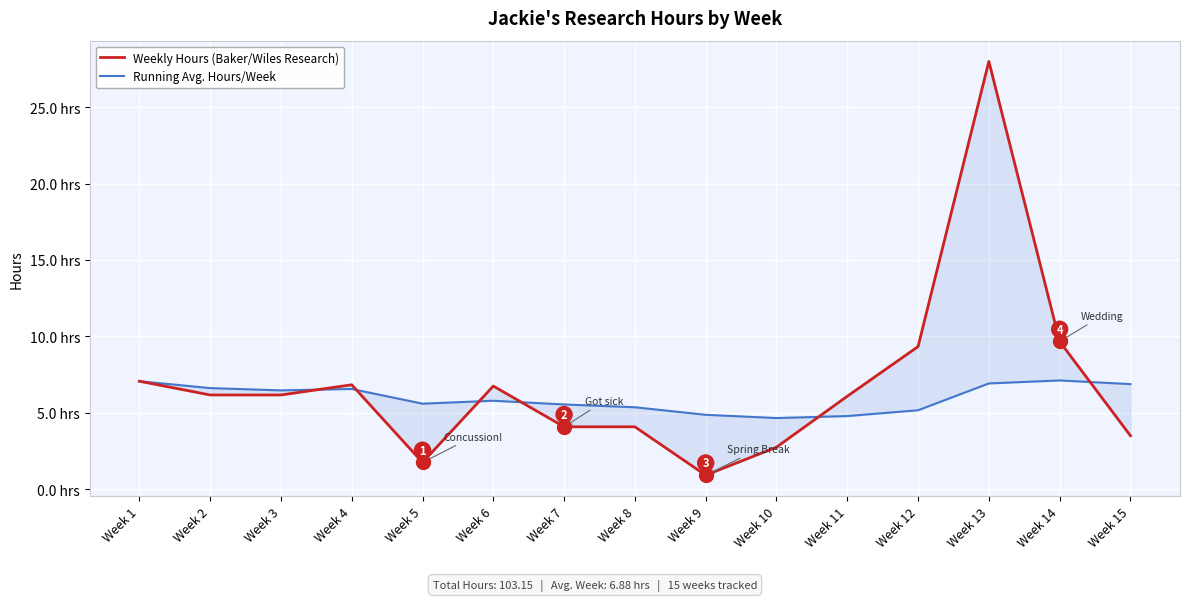

Rank the categories by Weekly Hours (Baker/Wiles Research) value from lowest to highest.

Week 9, Week 5, Week 10, Week 15, Week 8, Week 7, Week 11, Week 2, Week 3, Week 6, Week 4, Week 1, Week 12, Week 14, Week 13